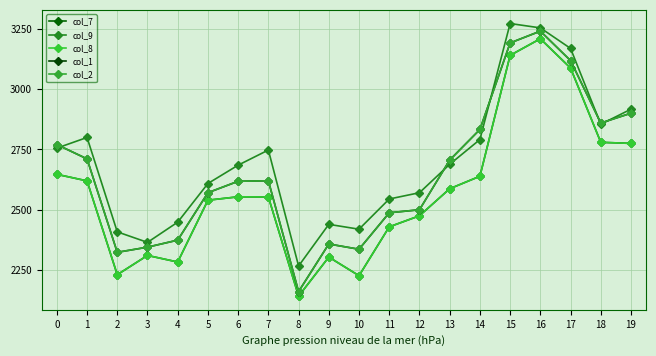

Rank the series at 0 from highest to lowest value.

col_1, col_2, col_9, col_7, col_8